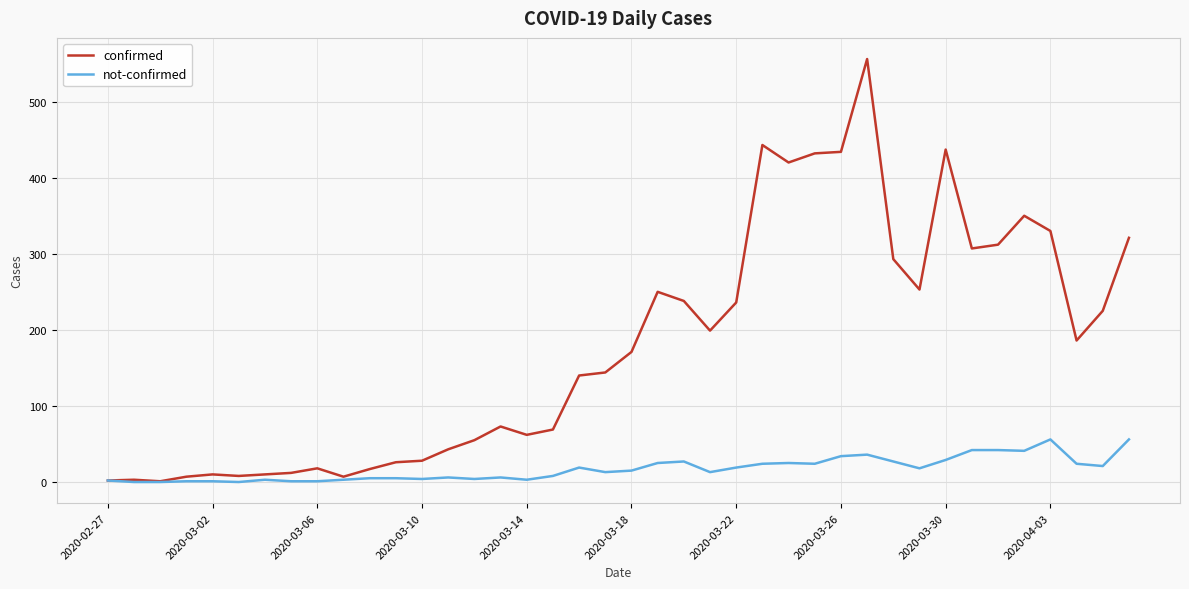

What is the maximum value shown in the chart?

556